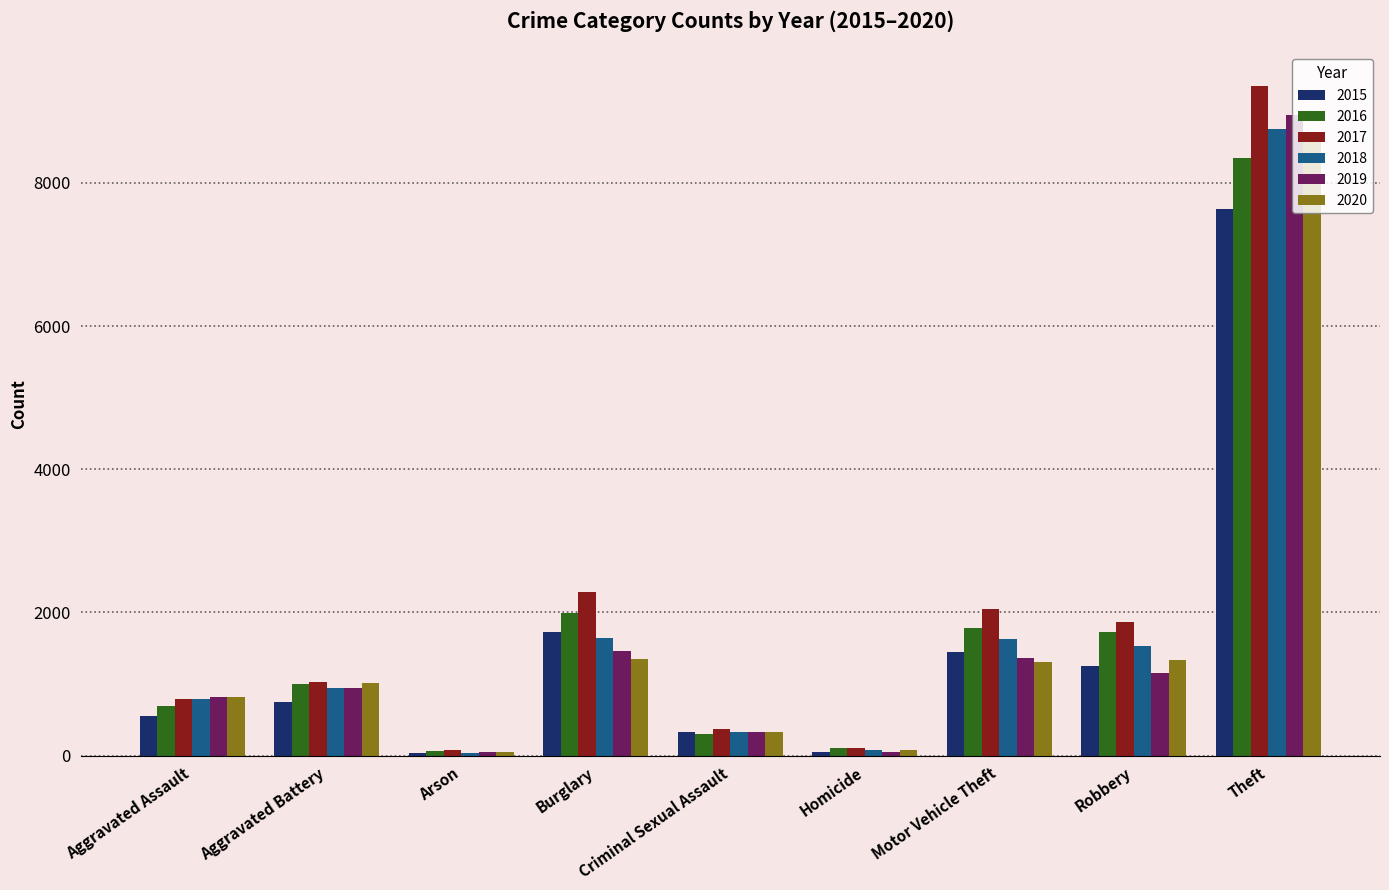

What is the sum of the 2019 values at Aggravated Battery and Criminal Sexual Assault?

1273